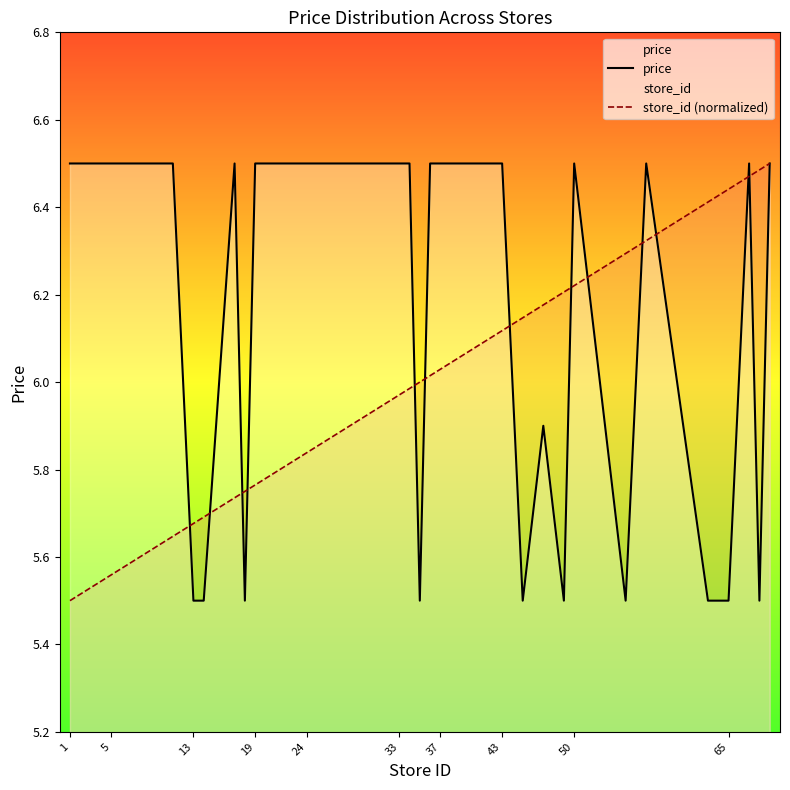

Which series has the largest total across all categories?

price